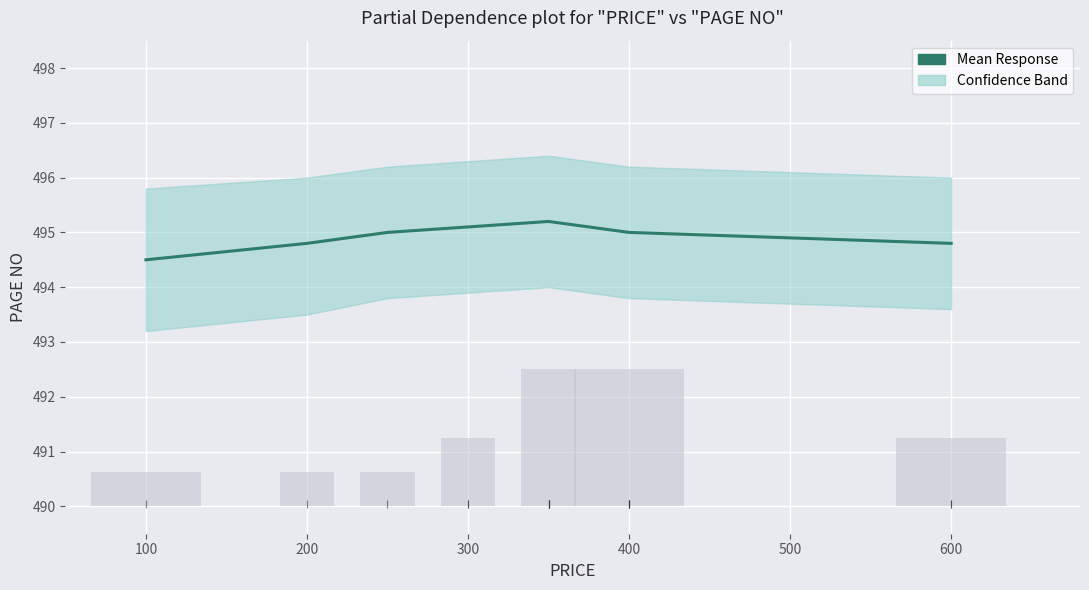

What is the change in value from 300 to 400?

-0.1